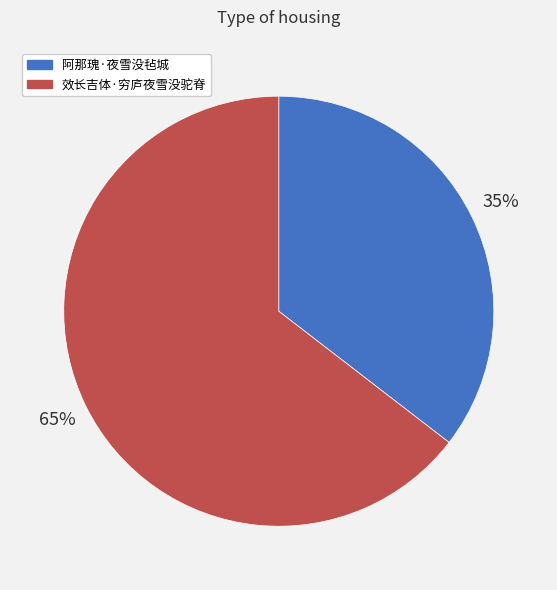

What is the largest slice in the pie chart?

效长吉体·穷庐夜雪没驼脊